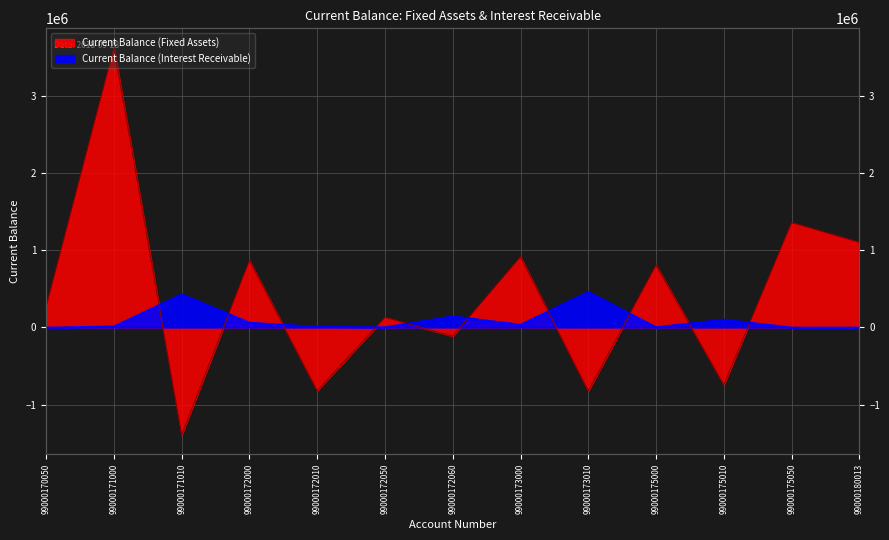

How many lines are shown in the chart?

2